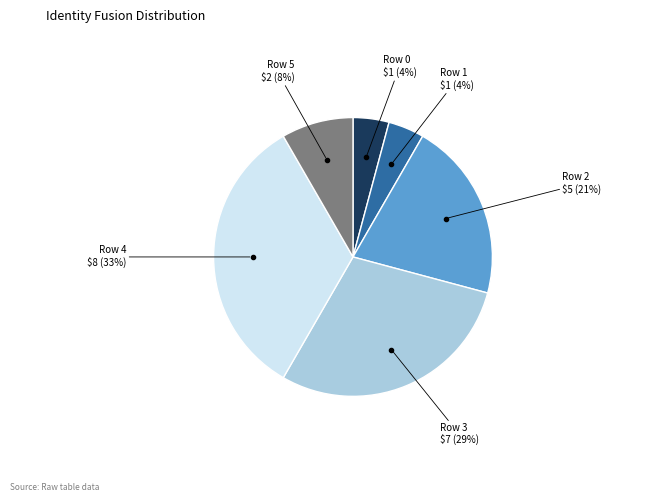

To the nearest percent, what is the difference between the largest and smallest slice percentages?

29%